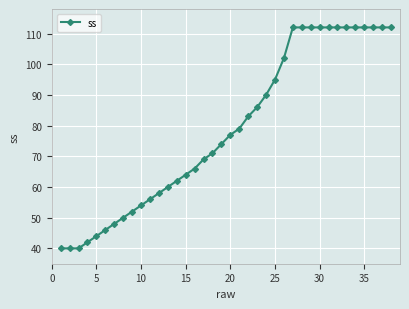

What is the difference between the maximum and minimum values?

72